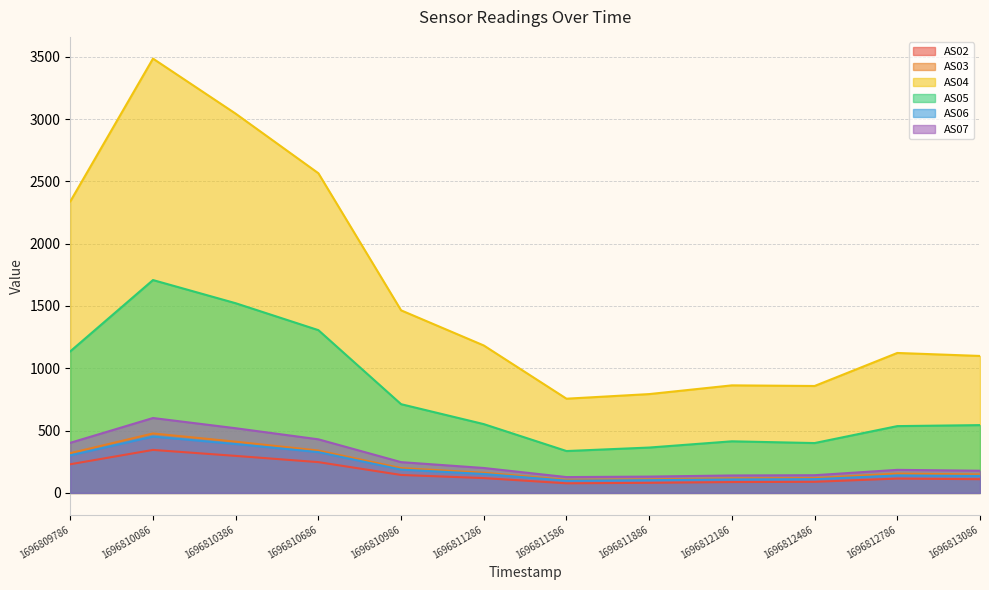

In AS07, how many points are lower than both neighbors (excluding endpoints)?

1